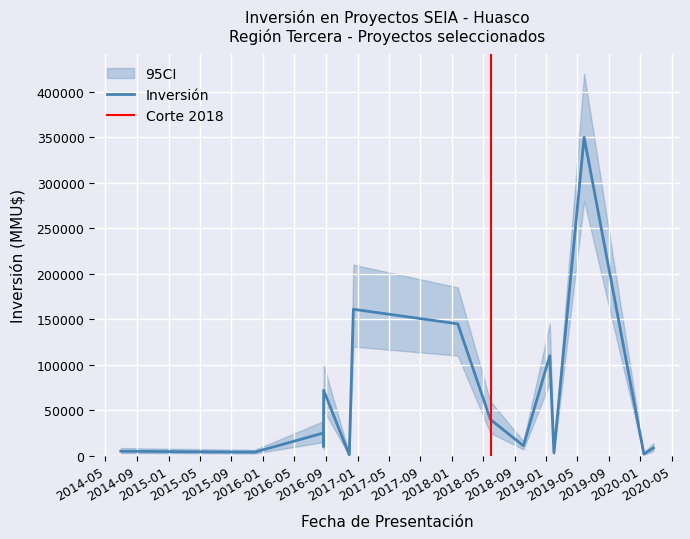

Is the value of CI_low at 2019-01 greater than the value of Inversión(MMU$) at 2018-05?

Yes